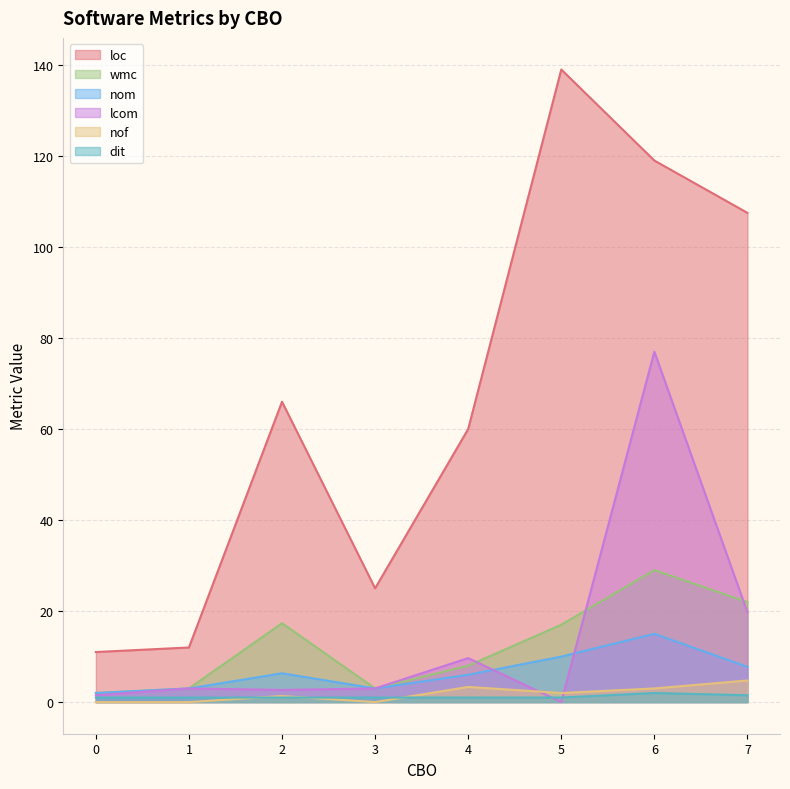

At which category is the sum across all series the highest?

6